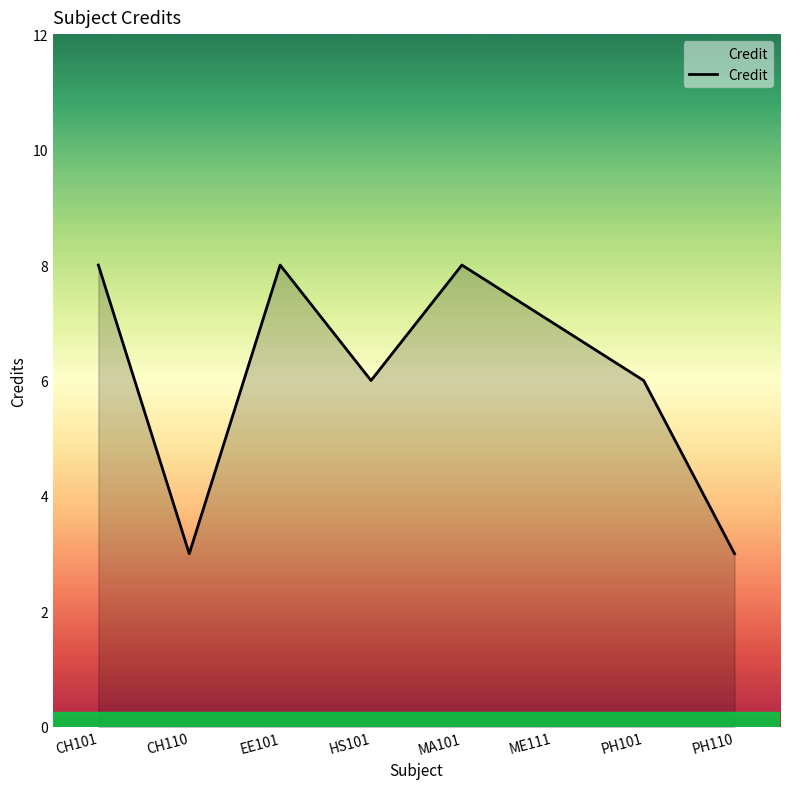

What position from the right is CH101?

8